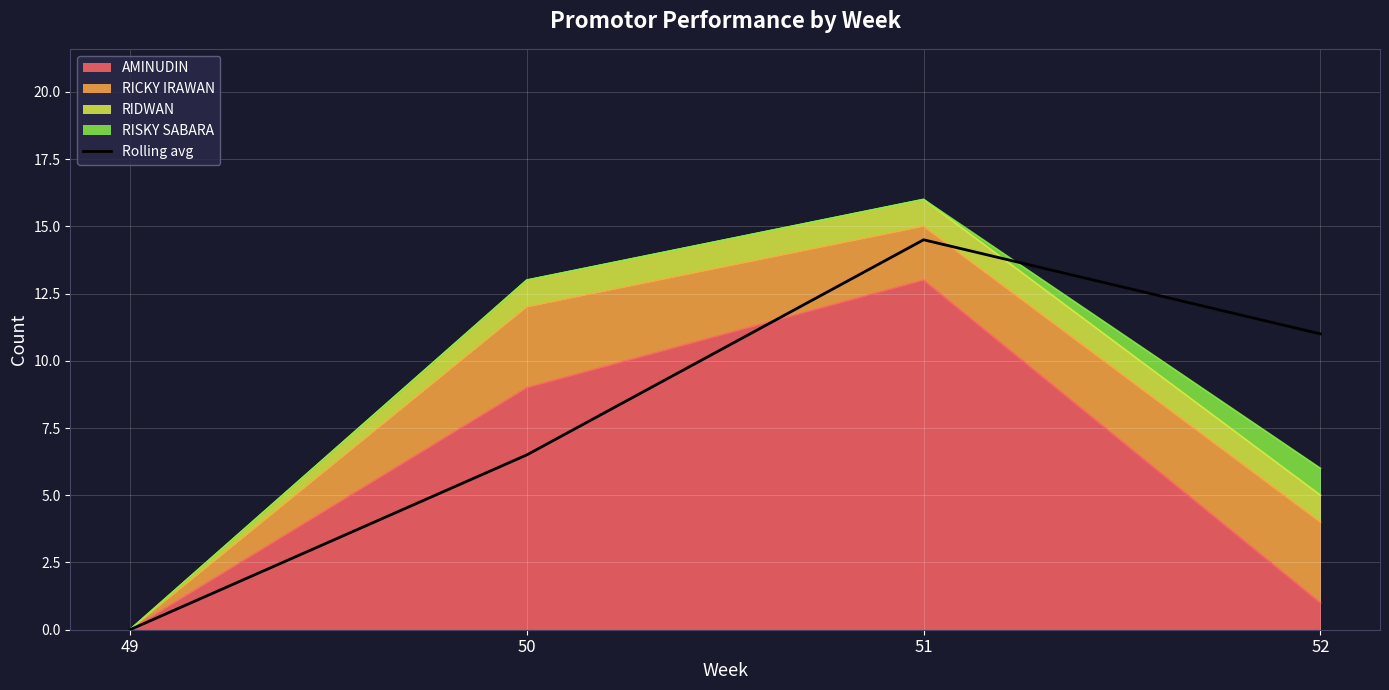

Where is the first local maximum?

51